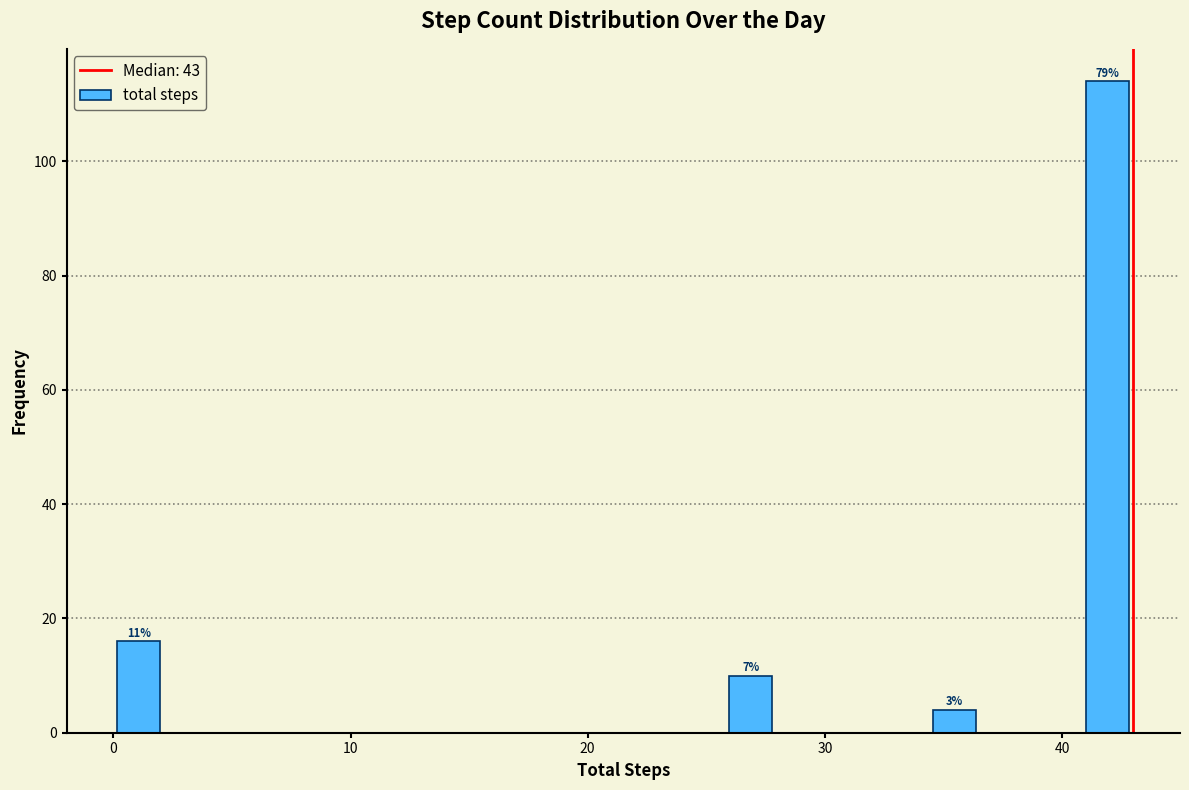

Read against the x-axis, roughly where is the centre of the tallest bar?

42